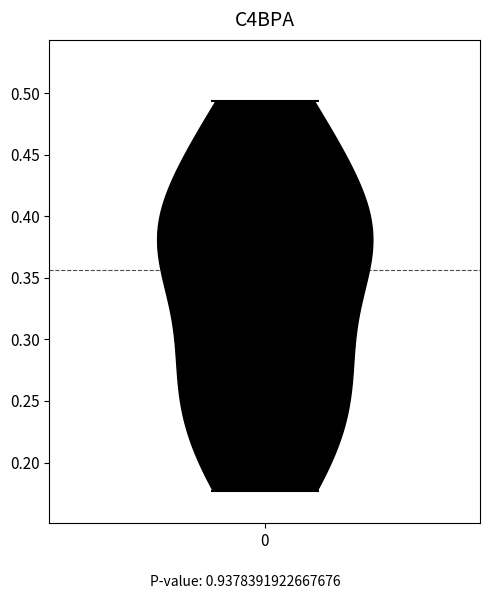

Read this violin plot against the y-axis: where its median line is, and the lowest and highest points the violin reaches. The values are not printed on the chart, so give them approximately, as read against the axis.

median line 0.355, lowest point 0.175, highest point 0.495